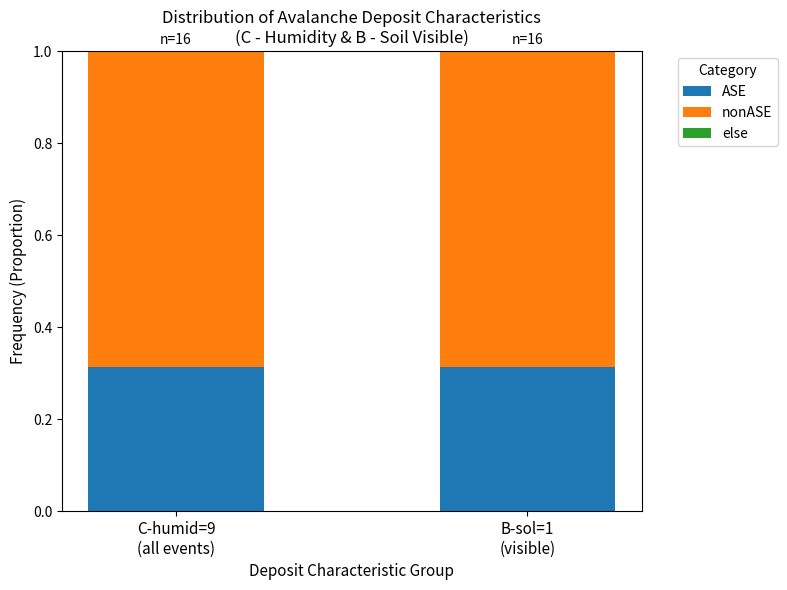

The value of nonASE at C-humid=9
(all events) is 0.7. True or false?

True